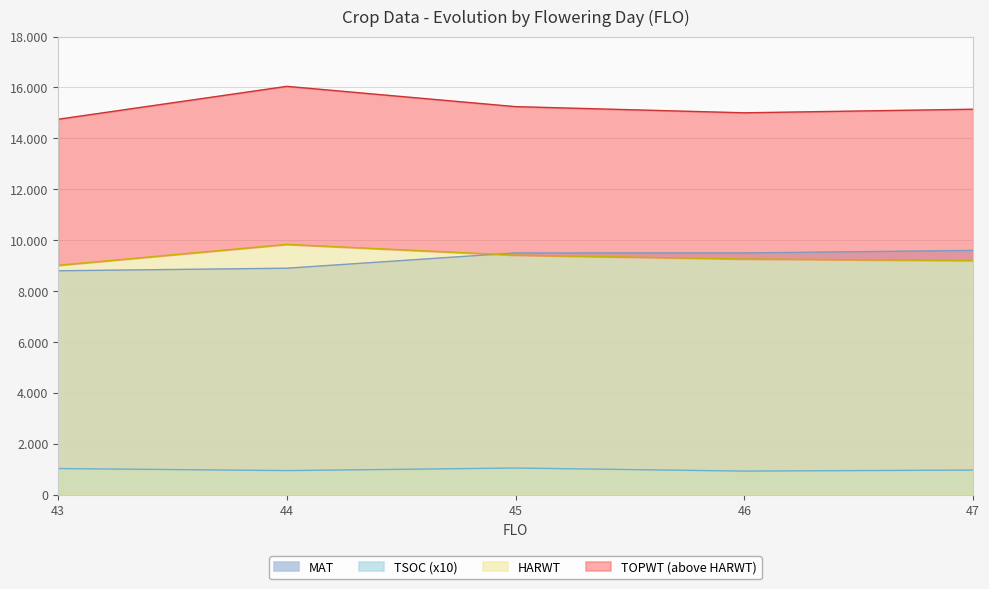

List the labels in order of TOPWT value, smallest first.

43, 46, 47, 45, 44